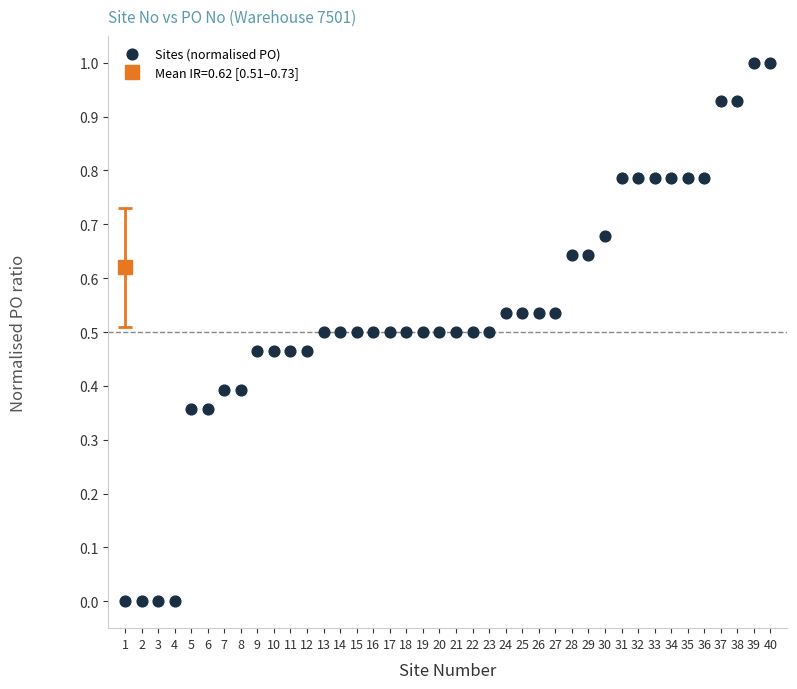

What is the range of X values (max minus min)?

39.0